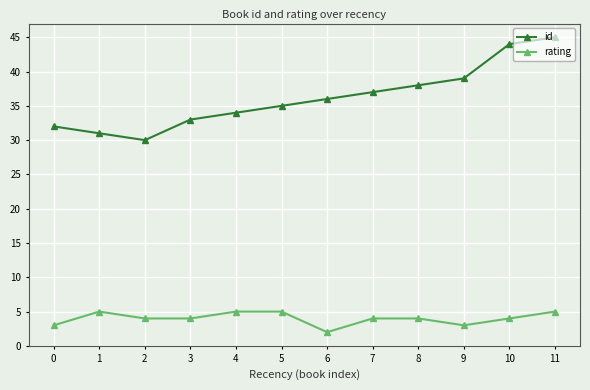

Is the value of rating at 6 greater than the value of id at 11?

No